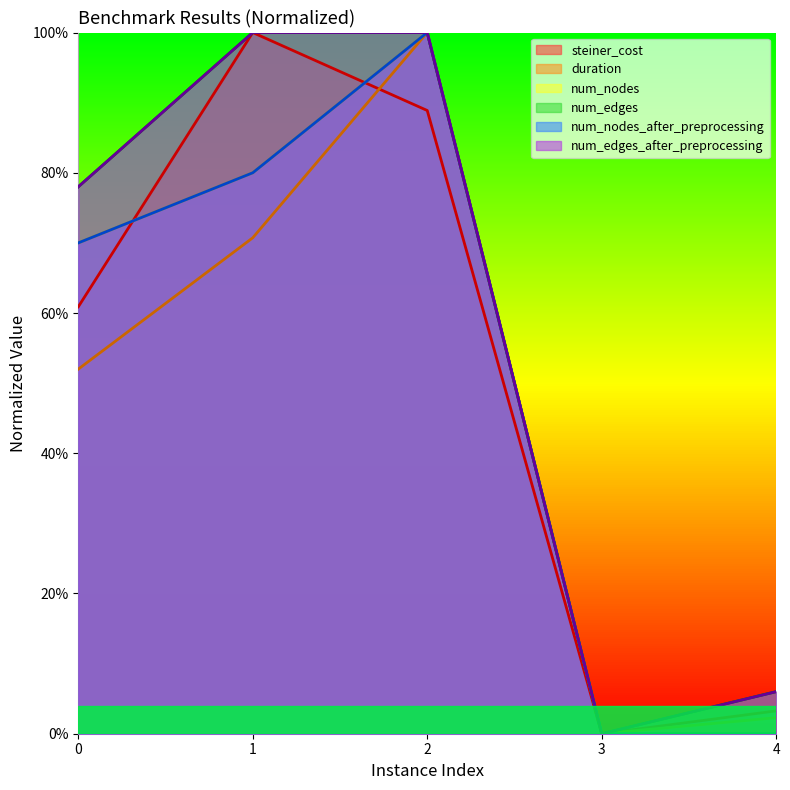

Rank the series by their maximum value, from highest to lowest.

steiner_cost, duration, num_nodes, num_edges, num_nodes_after_preprocessing, num_edges_after_preprocessing